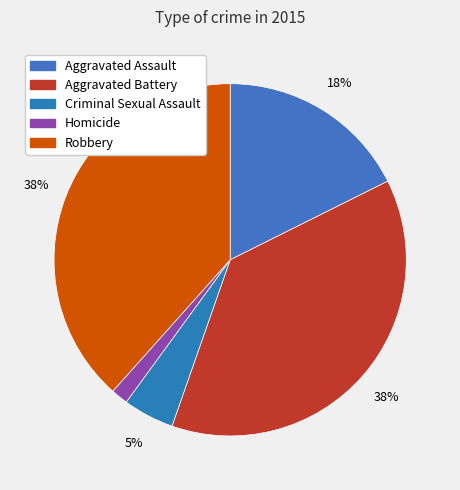

Which category has the smallest portion of the pie?

Homicide